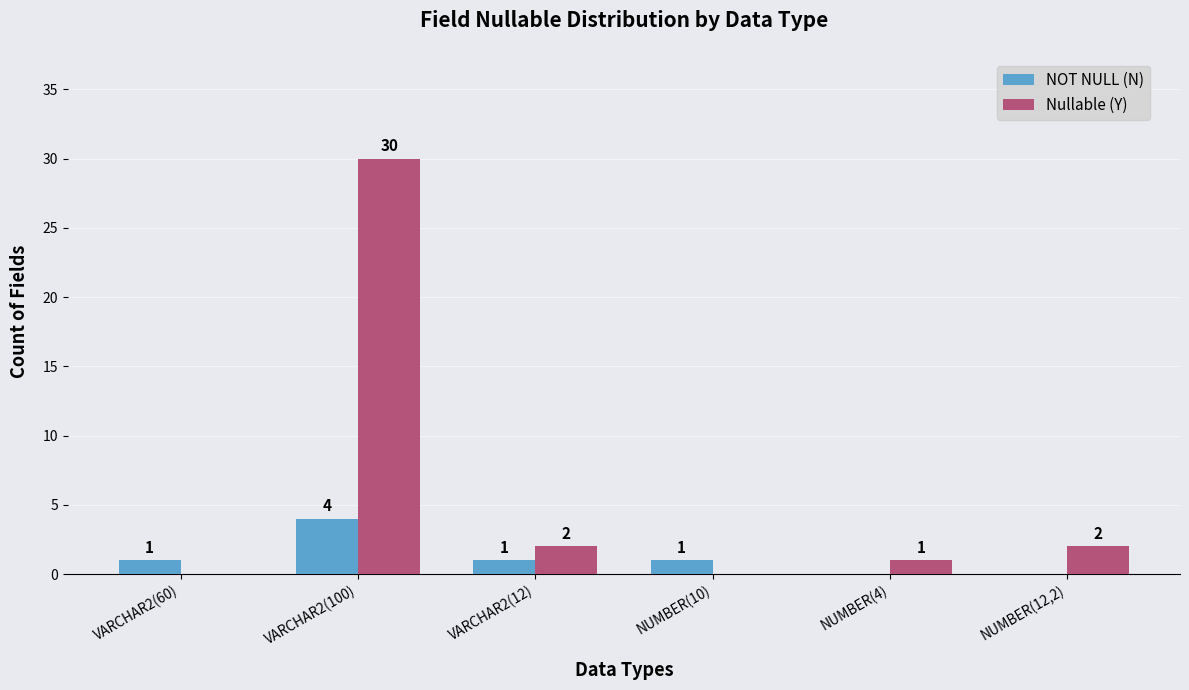

At which category is the sum across all series the highest?

VARCHAR2(100)